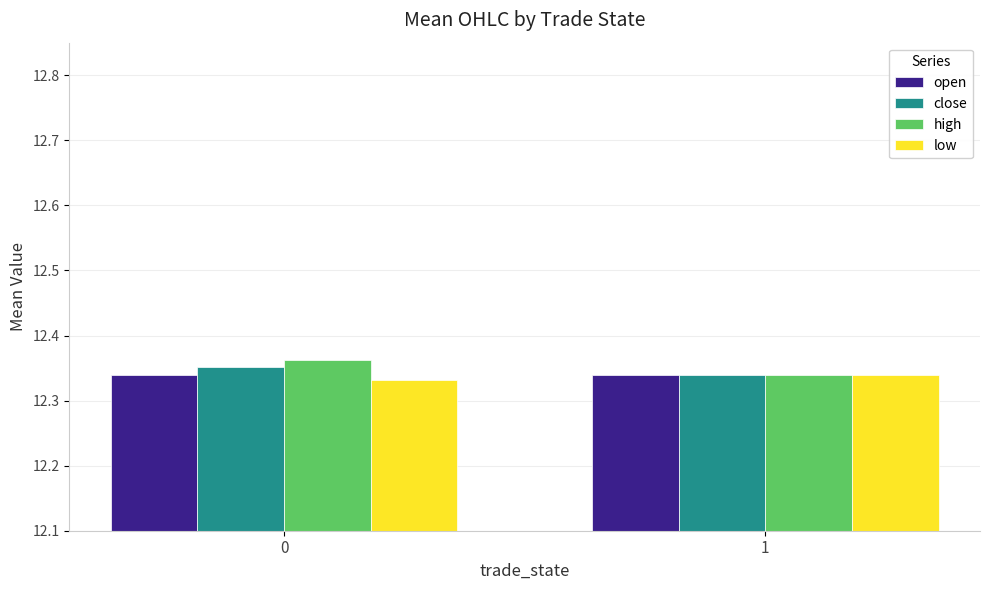

Is the value of high at 1 greater than the value of low at 0?

Yes